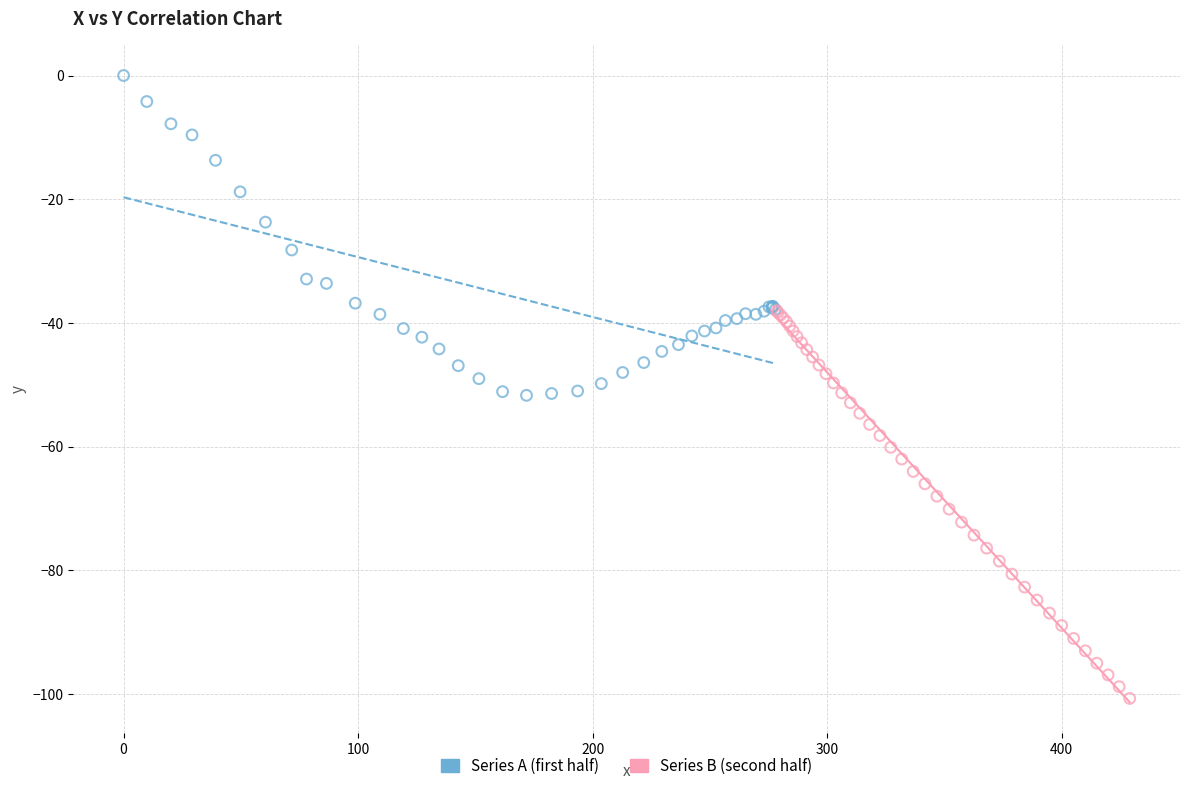

Which series contains the highest Y value?

Series A (first half)